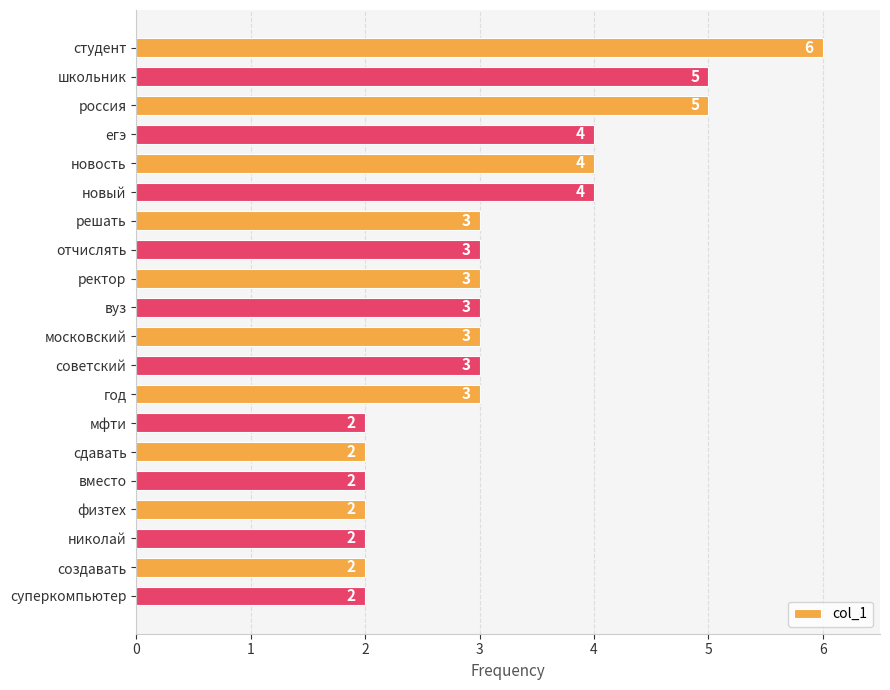

What is the average value?

3